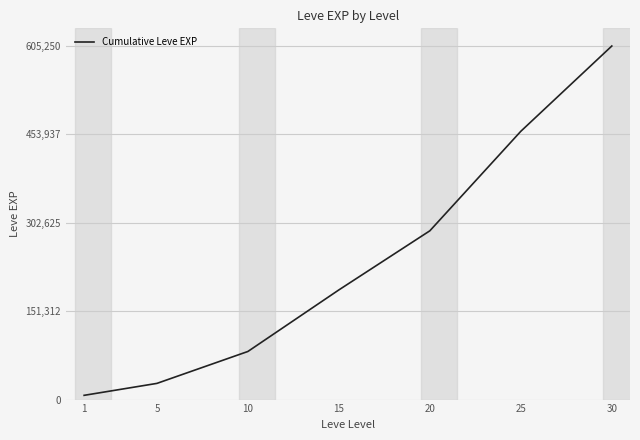

How many values are below 187730?

3